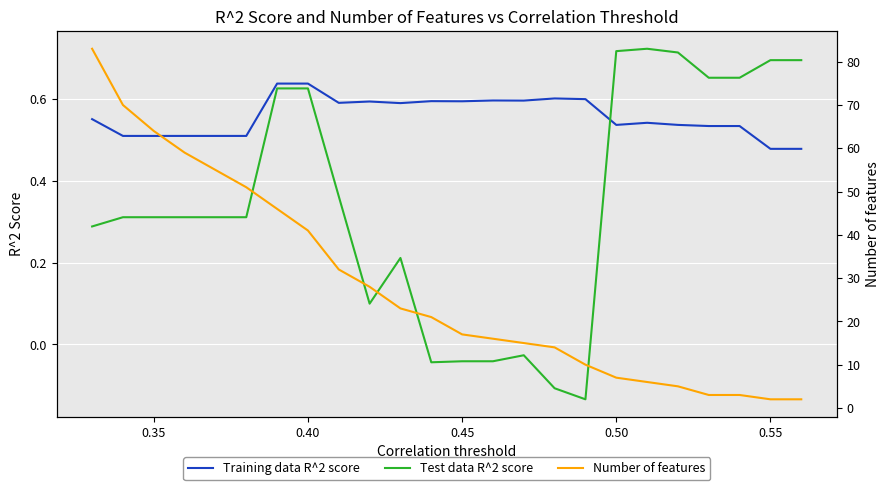

Which series ends up on top after the final intersection of Training data R^2 score and Test data R^2 score?

Test data R^2 score